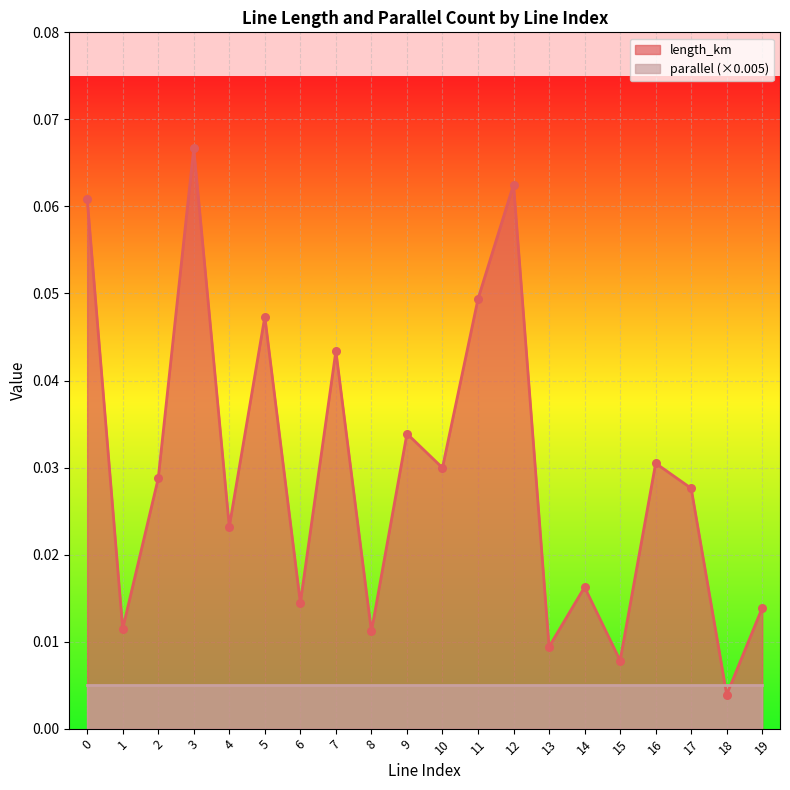

Which has a higher value, 13 or 10?

10